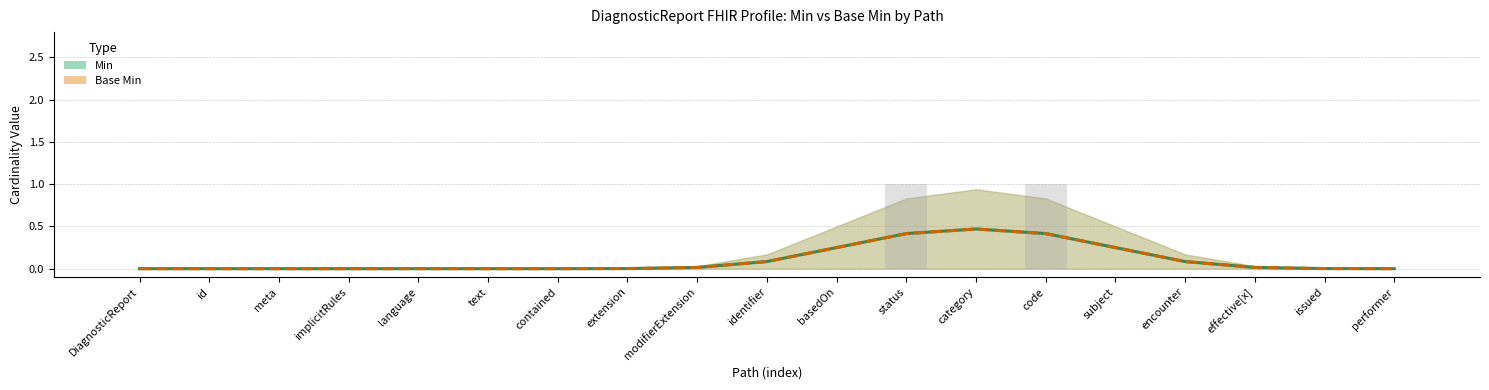

True or false: Min has a value of 0.3 at id.

False